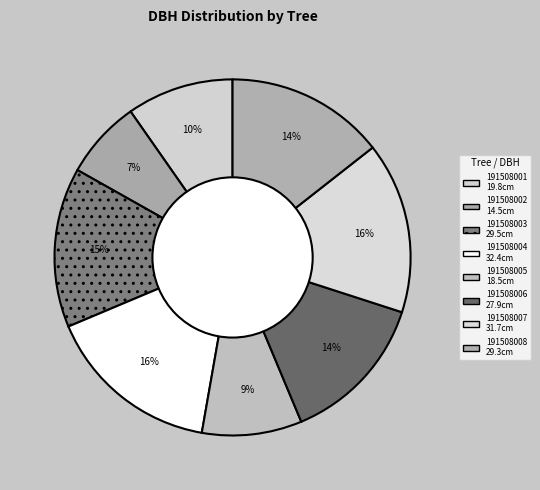

The 191508006 slice represents 14% of the pie. True or false?

True